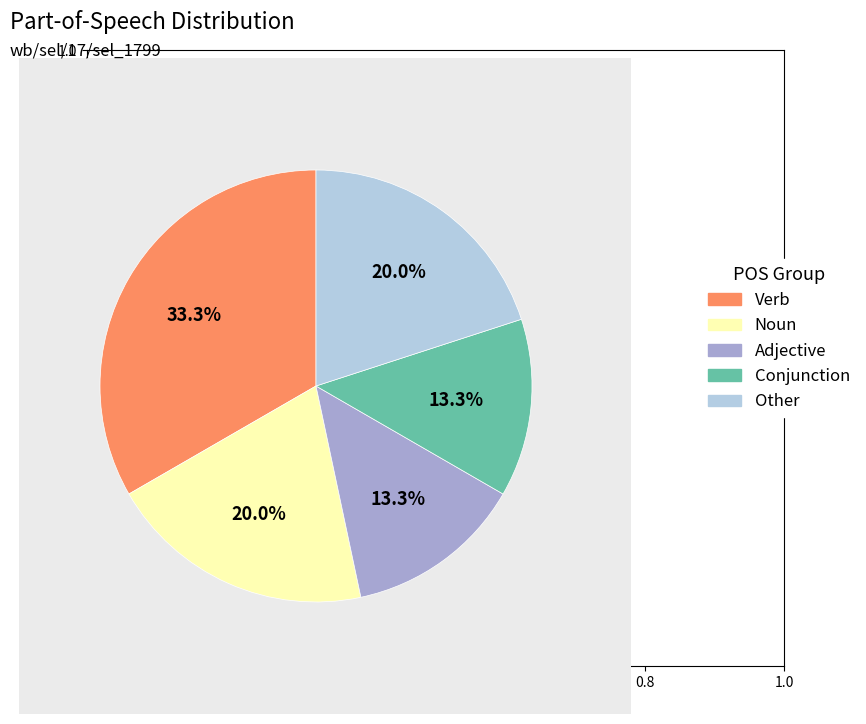

Is there any slice that represents more than half of the pie?

No